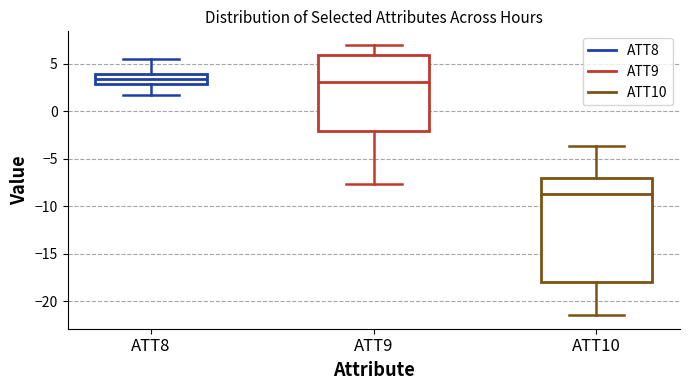

Comparing the boxes themselves (not the whiskers), which one is the tallest?

ATT10